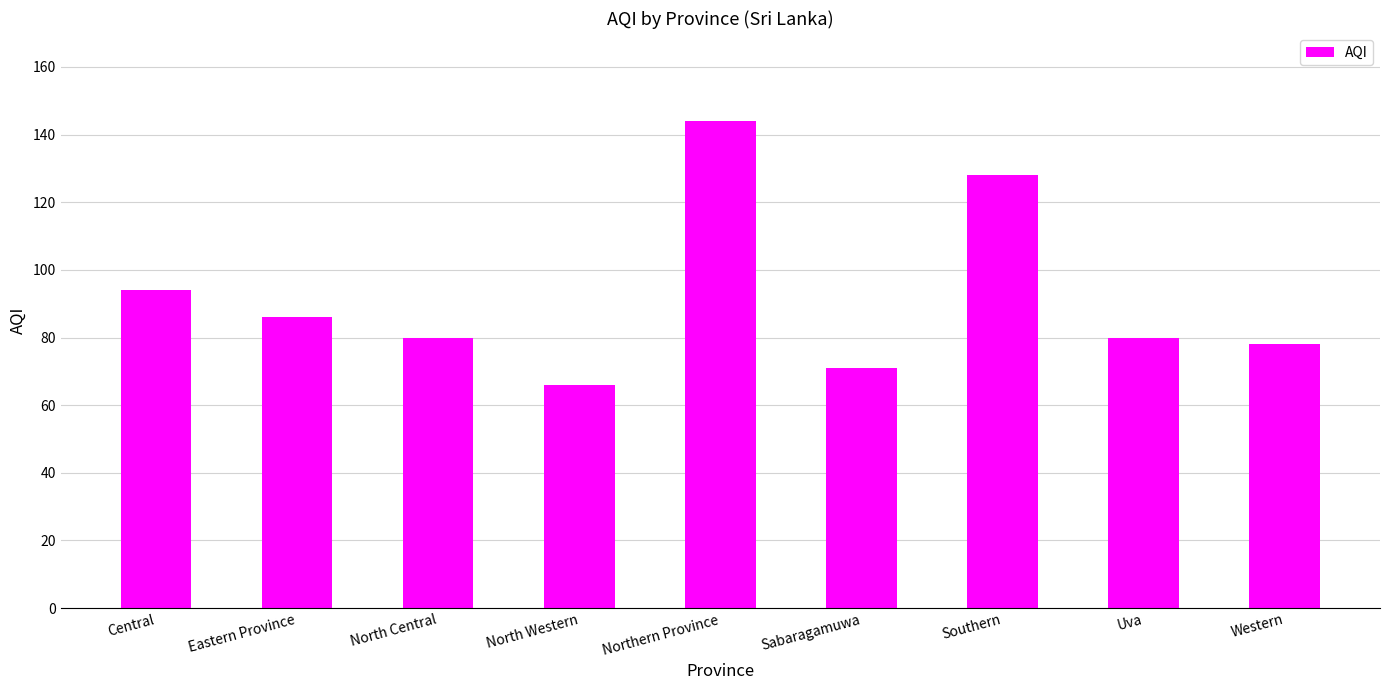

True or false: the data shows 120 at Uva.

False